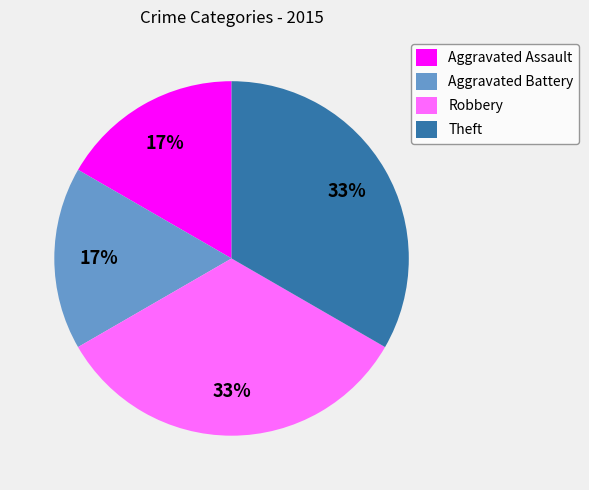

To the nearest percent, what is the combined percentage of Aggravated Battery and Theft?

50%